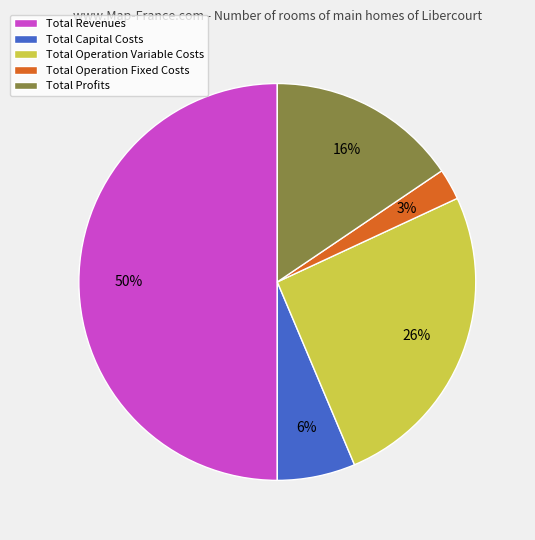

Rank the categories by value from highest to lowest.

Total Revenues, Total Operation Variable Costs, Total Profits, Total Capital Costs, Total Operation Fixed Costs